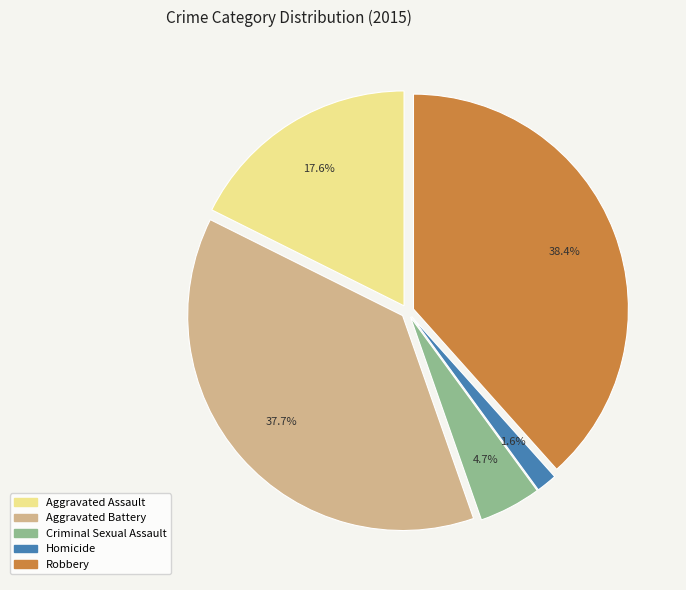

What is the largest slice in the pie chart?

Robbery